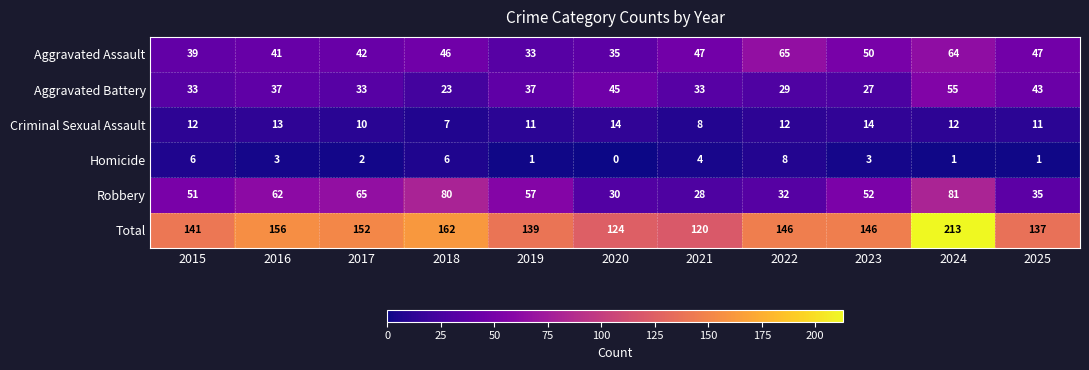

Which series has the widest spread of values?

Total